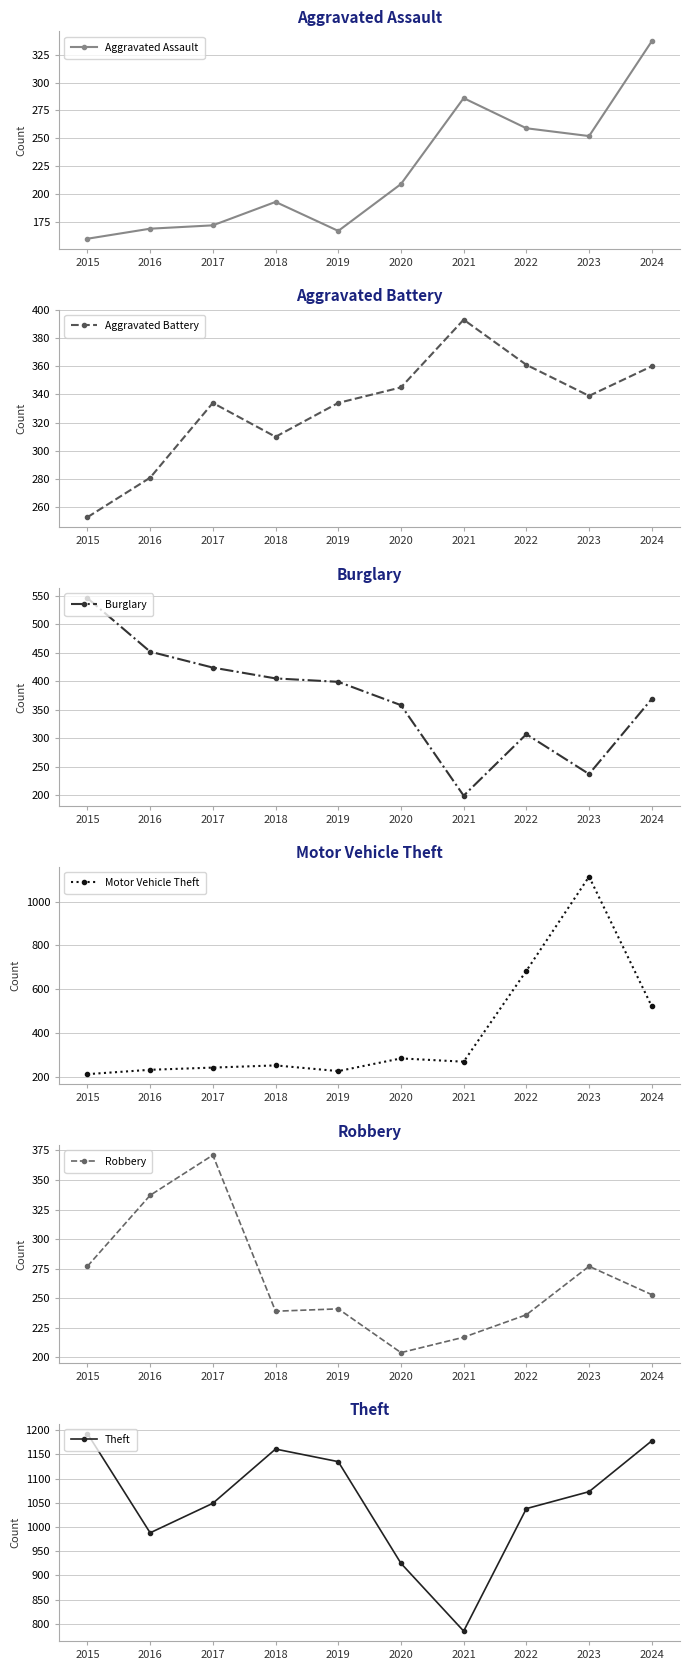

What is the average value of the Burglary series?

370